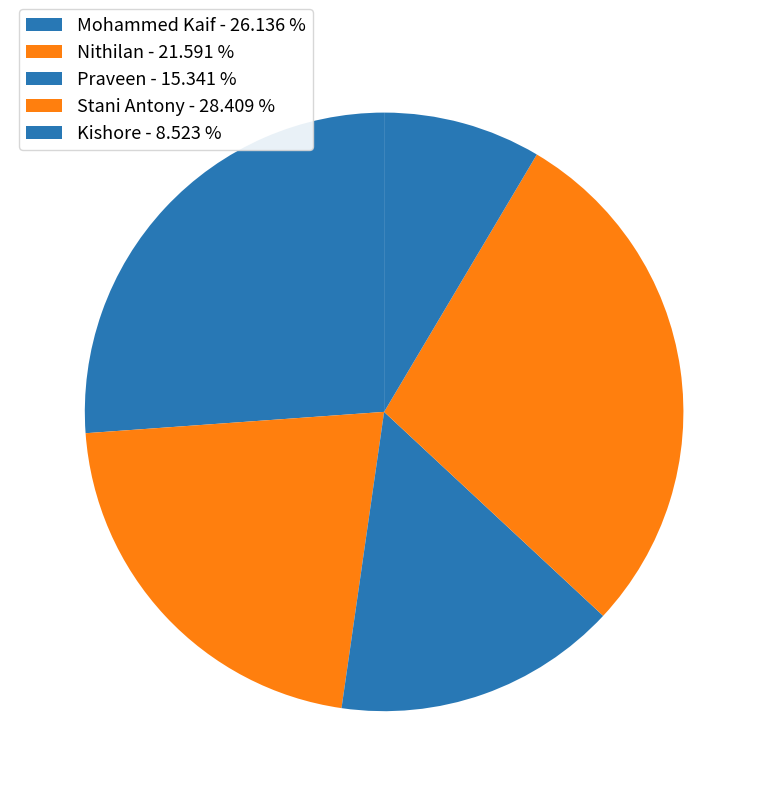

What percentage is NOT represented by Kishore?

91.5%